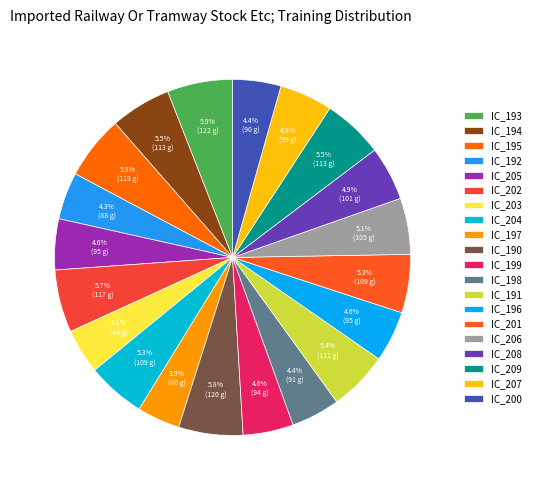

Which category has the biggest portion of the pie?

IC_193